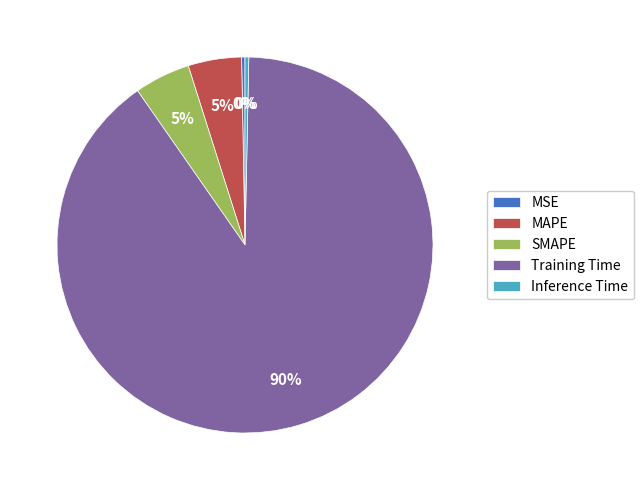

What is the largest slice in the pie chart?

Training Time